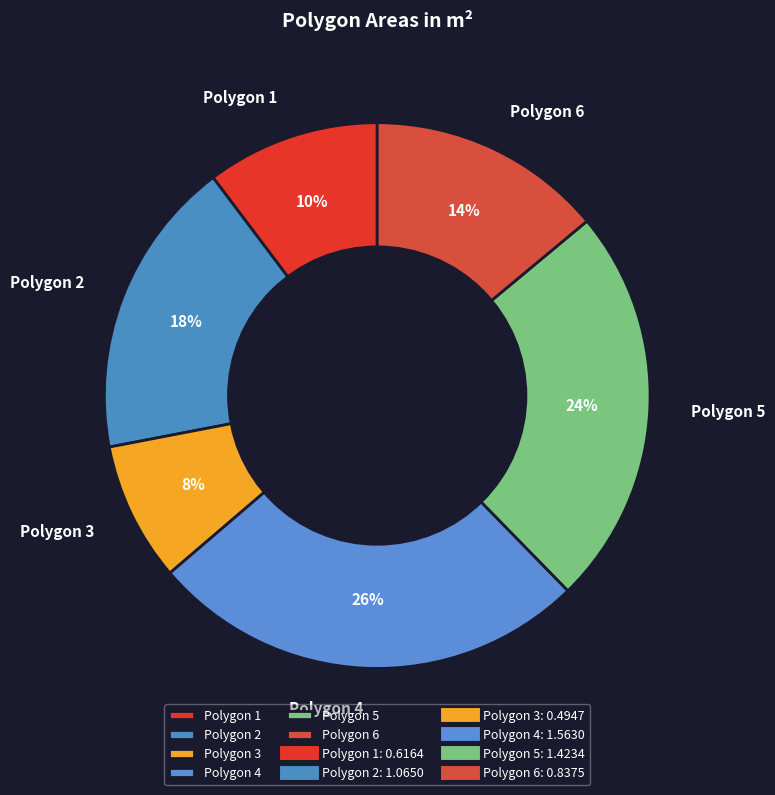

How many segments does this pie chart have?

6